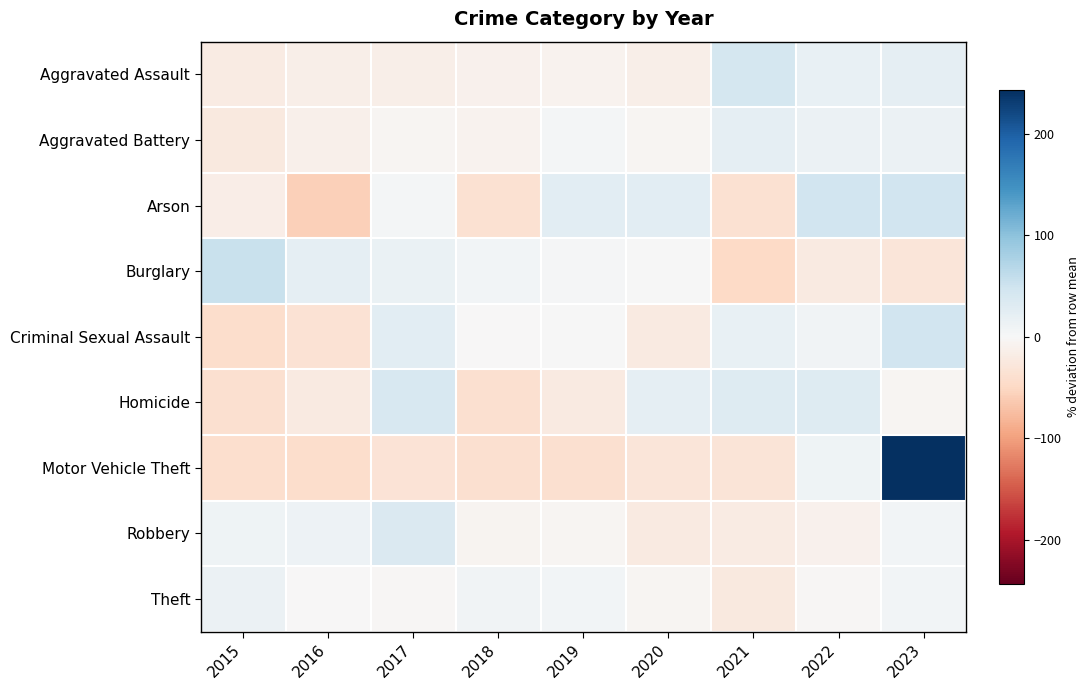

What is the total value across all series at 2017?

64.9